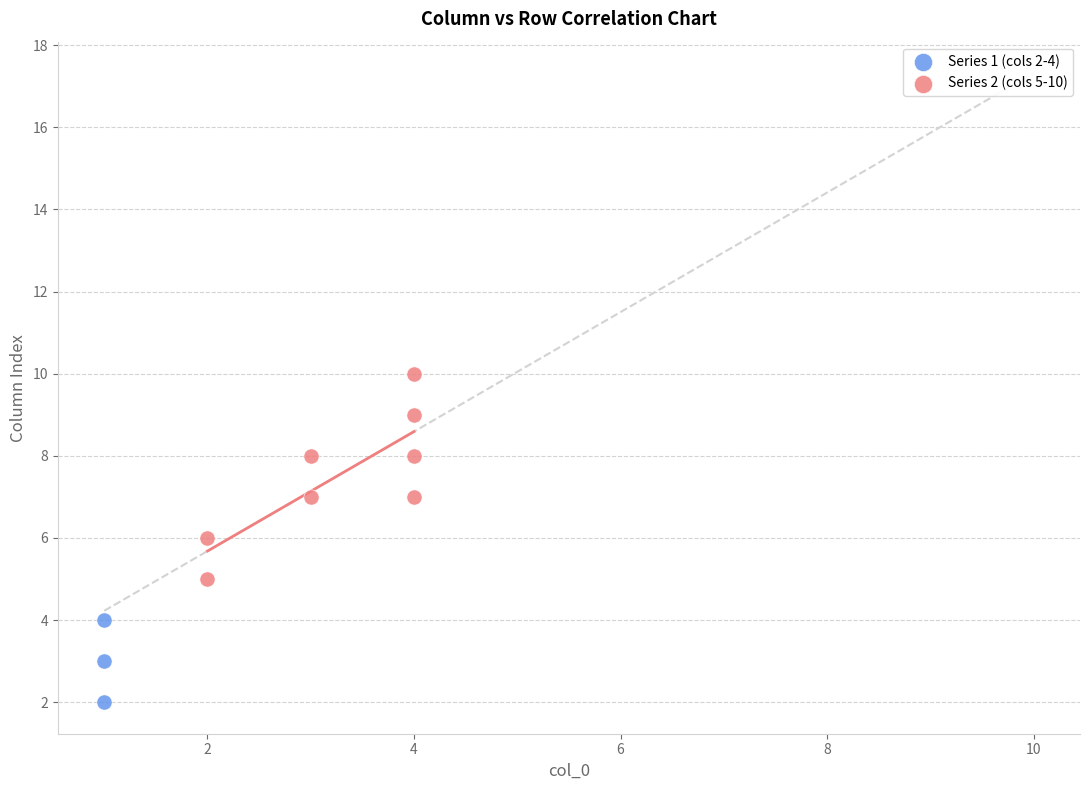

Which series contains the highest Y value?

Series 2 (cols 5-10)